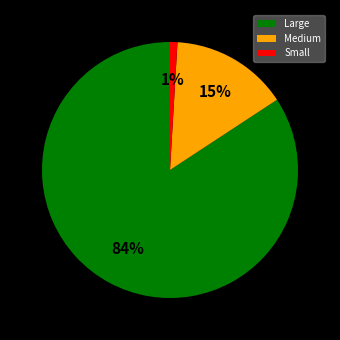

To the nearest percent, what percentage of the pie is Small?

1%